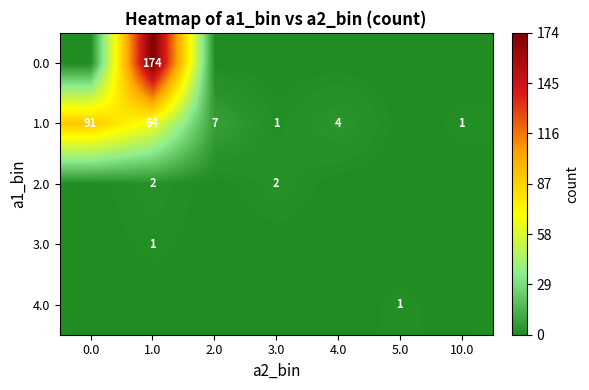

At which category is the sum across all series the highest?

1.0